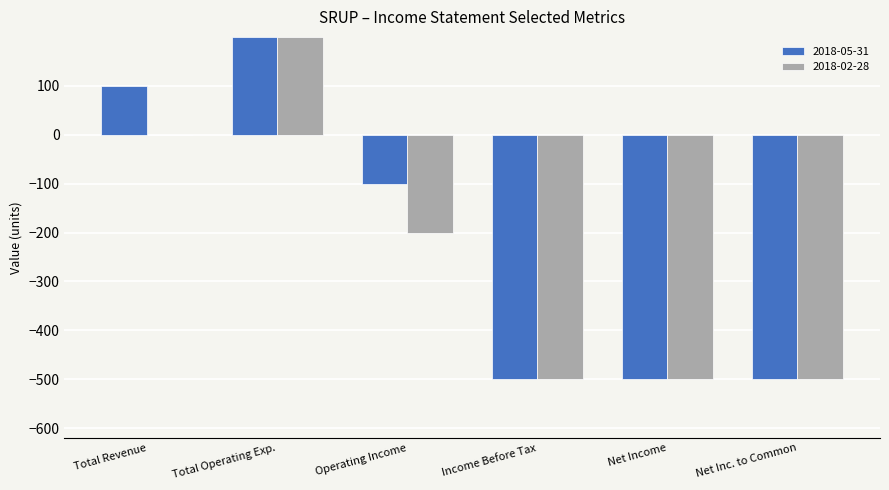

The 2018-05-31 series shows -500 at Income Before Tax. True or false?

True